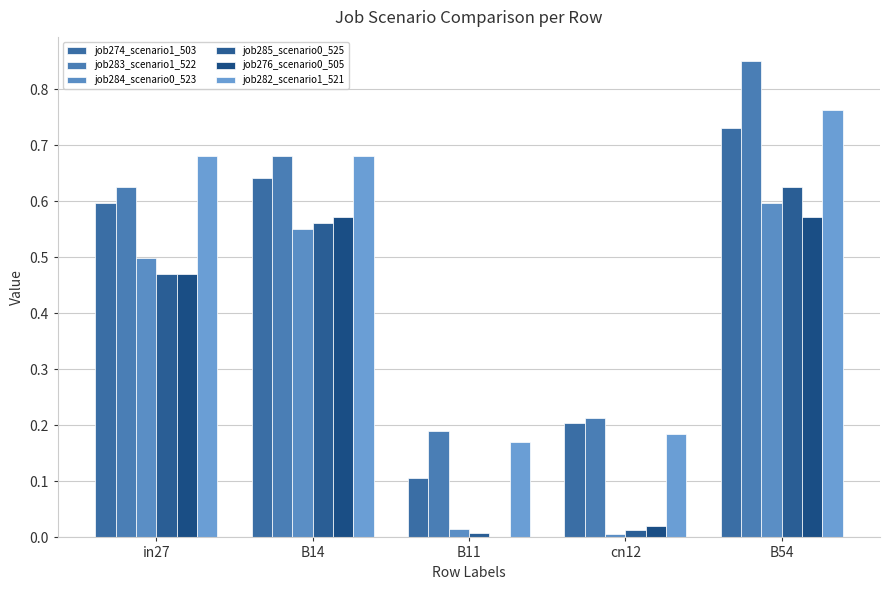

What is the greatest value displayed?

0.9